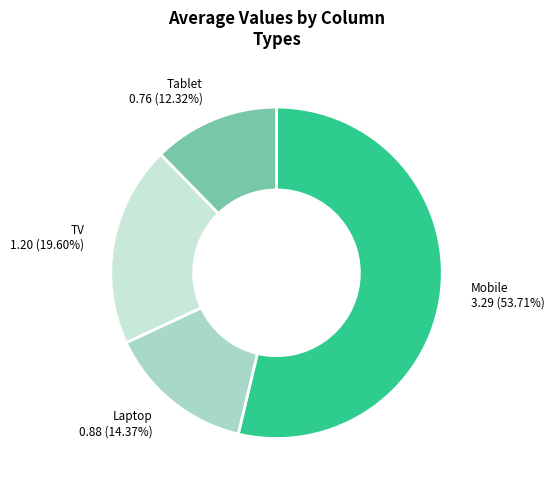

How many slices are in this pie chart?

4